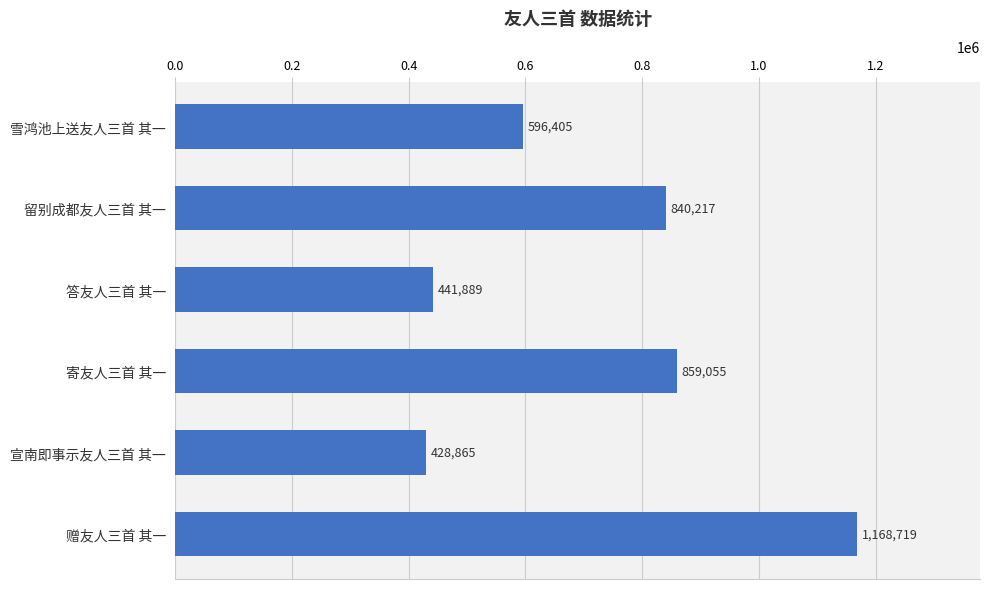

What is the change in value from 答友人三首 其一 to 宣南即事示友人三首 其一?

-13024